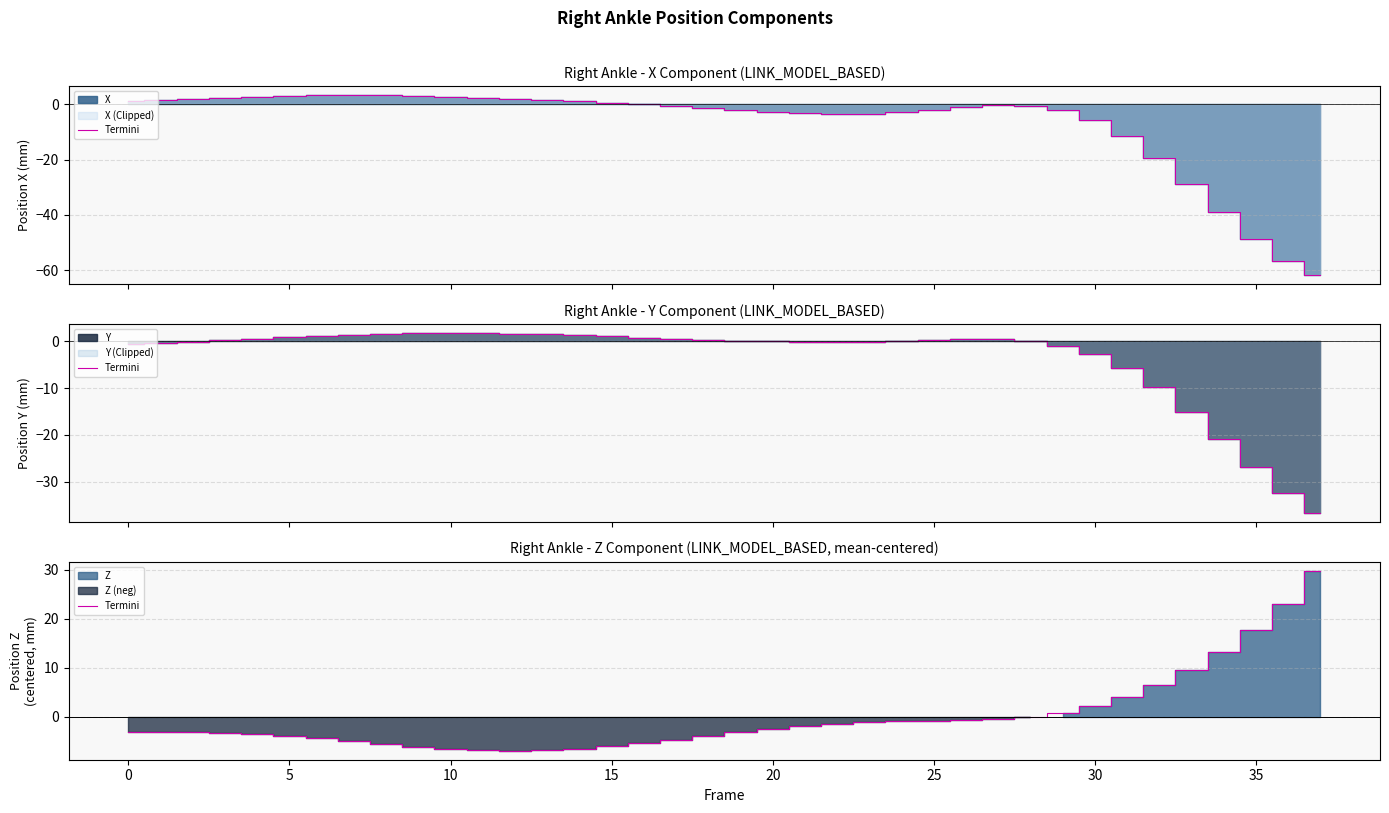

How many values are below zero?

29